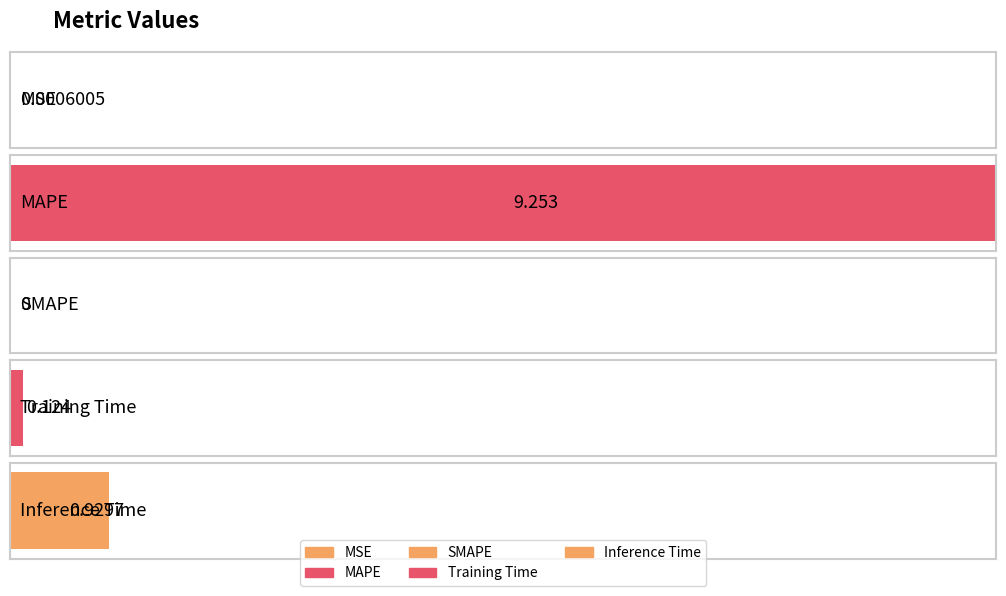

What is the average value?

2.1